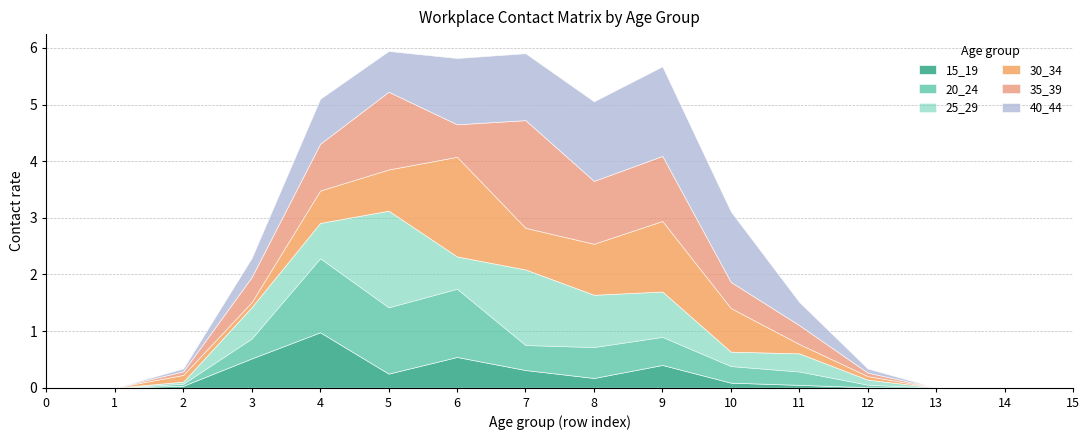

What is the maximum value for 15_19?

1.0